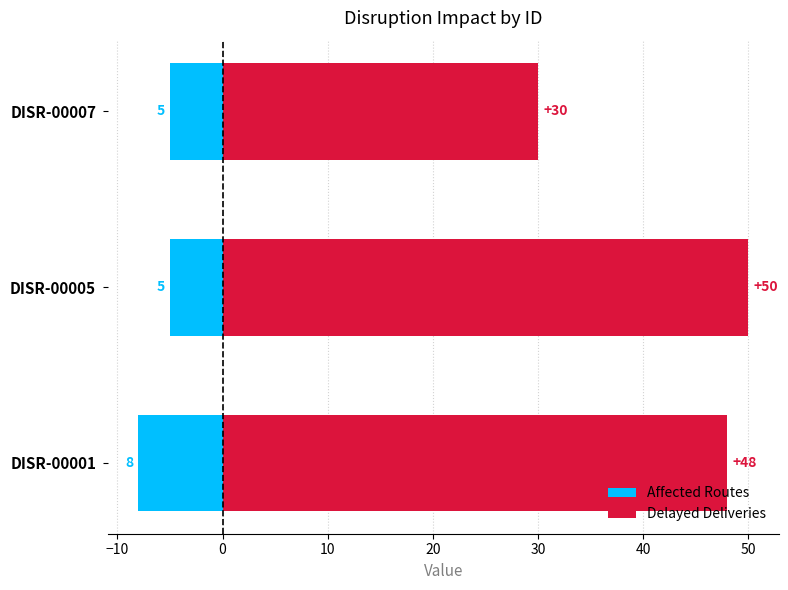

What is the difference between the second highest and minimum values in the Delayed Deliveries series?

18